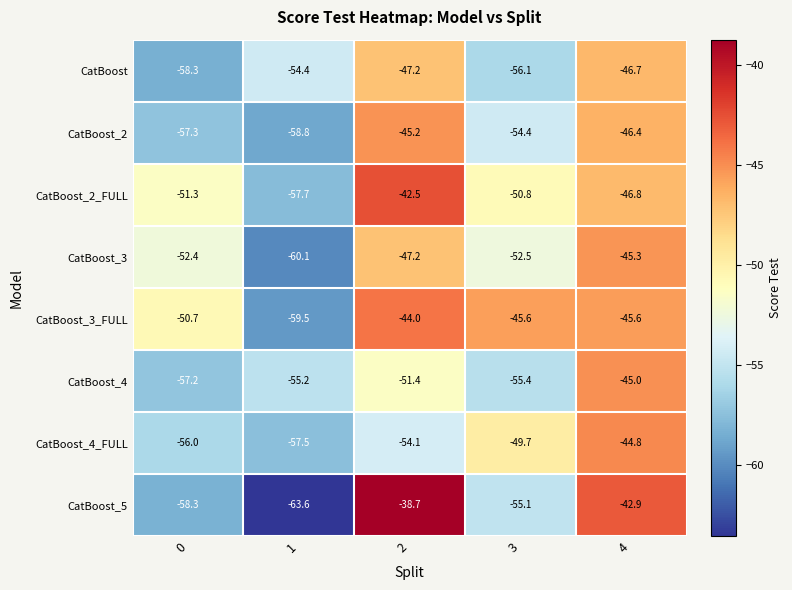

Where does the CatBoost_4_FULL series first go above -54?

3